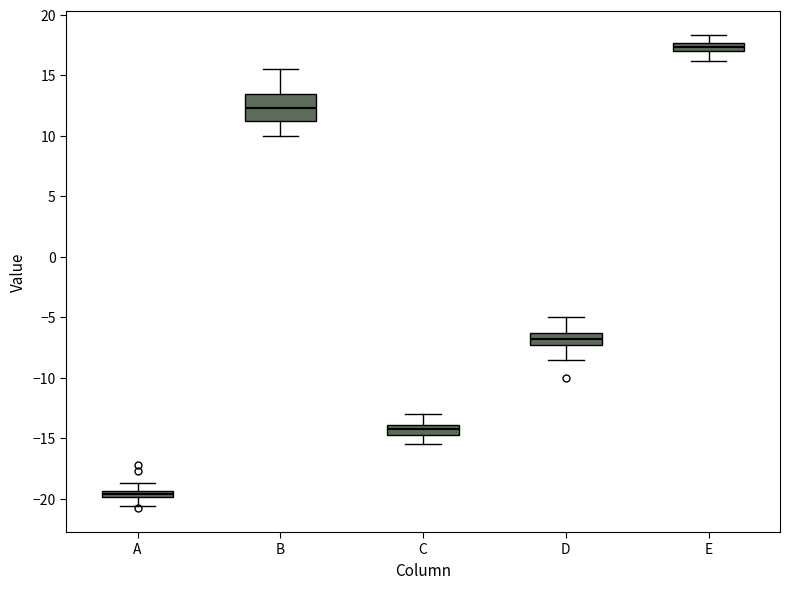

Where does the upper whisker of the box for C end on the y-axis? The values are not printed on the chart, so give them approximately, as read against the axis.

-13.0